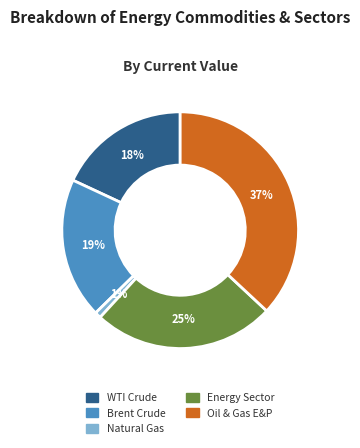

Combined, do Natural Gas and Energy Sector account for over 50%?

No